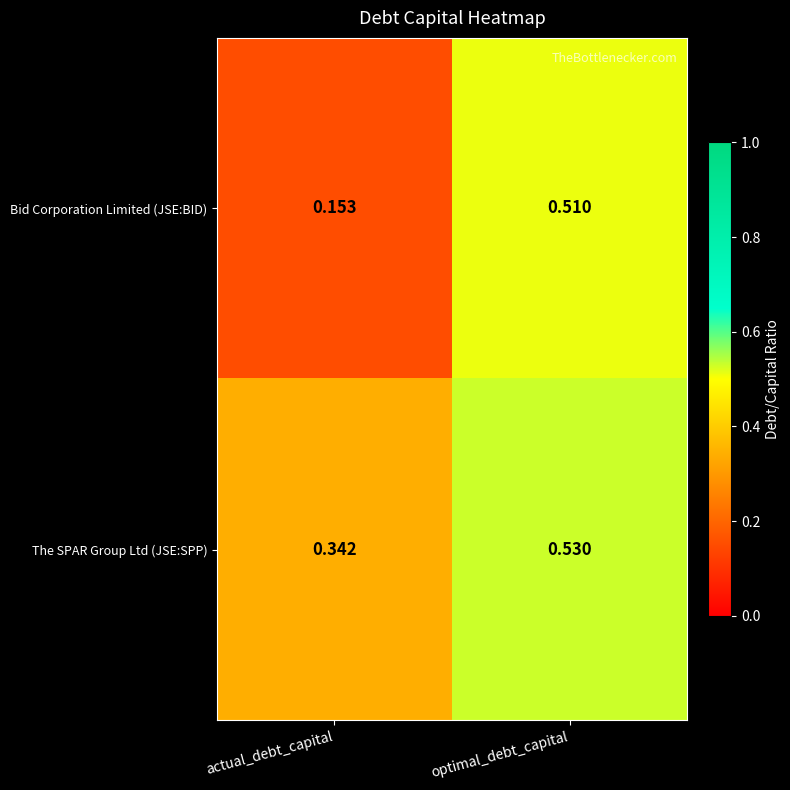

At which label is Bid Corporation Limited (JSE:BID) closest to 0?

actual_debt_capital